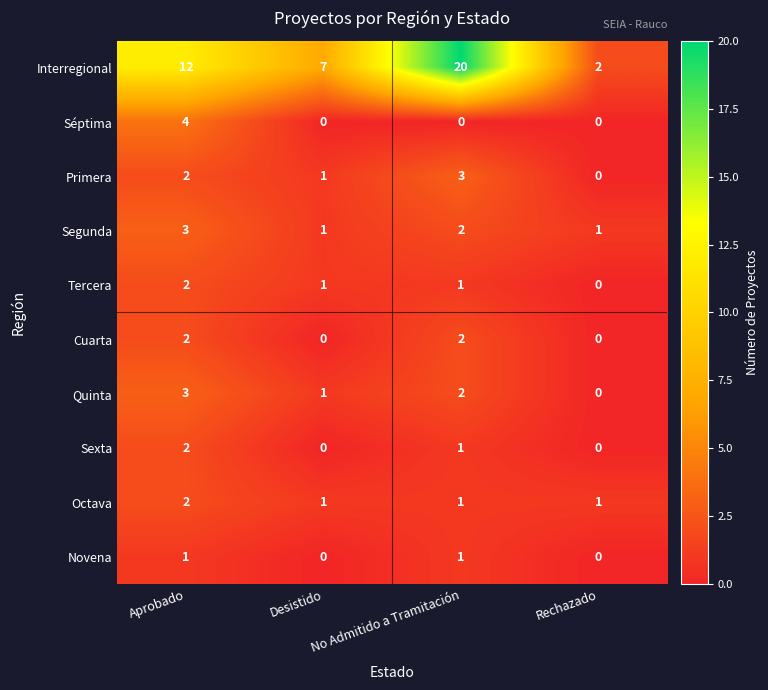

Where is Quinta nearest to the value 1?

Desistido